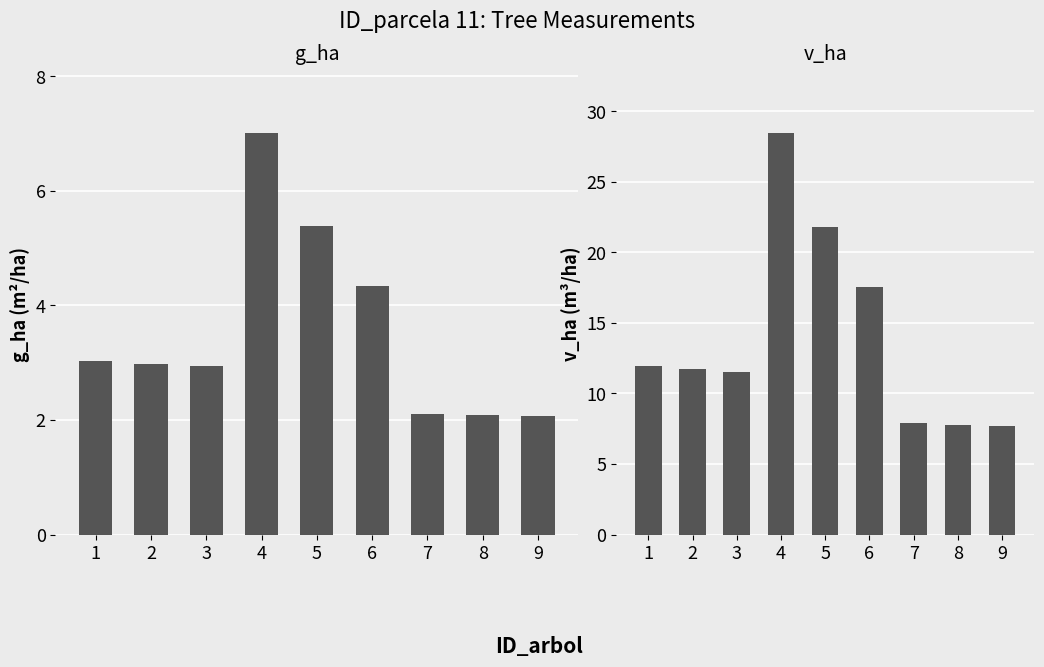

The v_ha series shows 7.7 at 9. True or false?

True